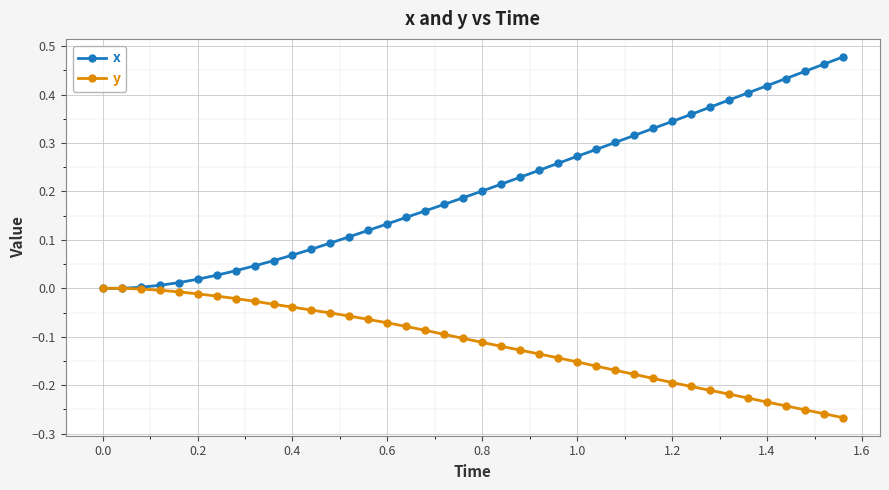

Count the number of data series in this chart.

2